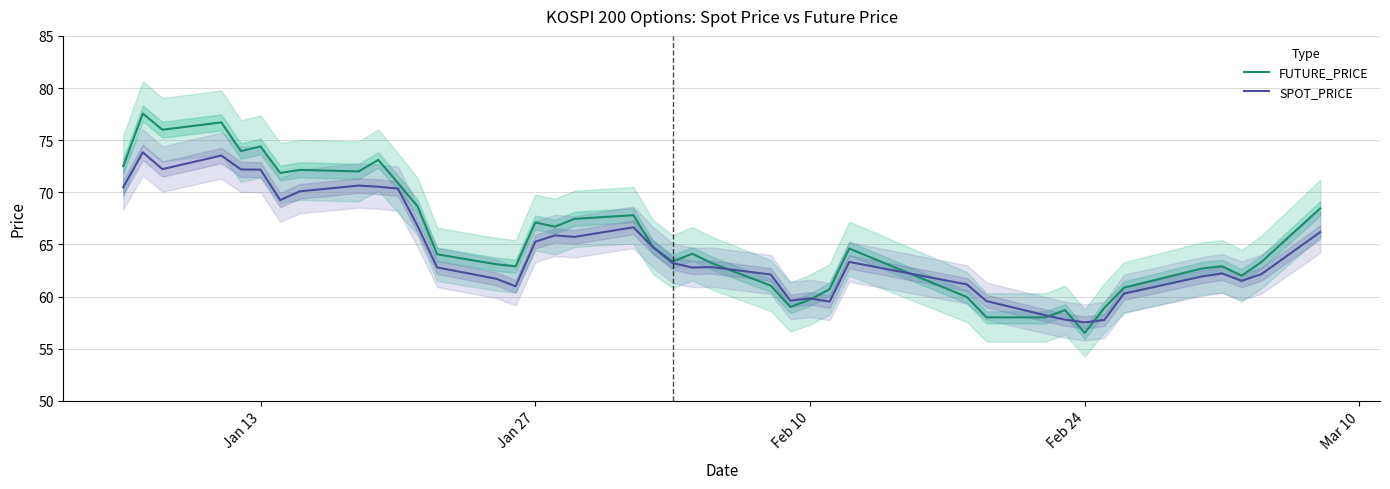

Does the chart have visible grid lines?

Yes